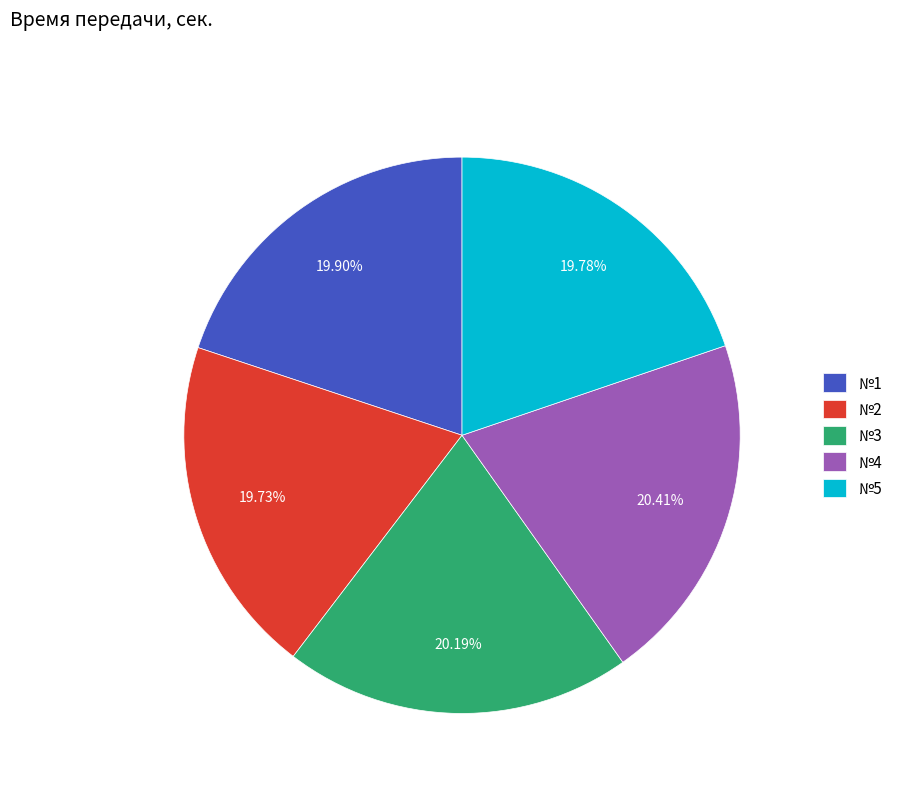

The №4 slice represents 30% of the pie. True or false?

False